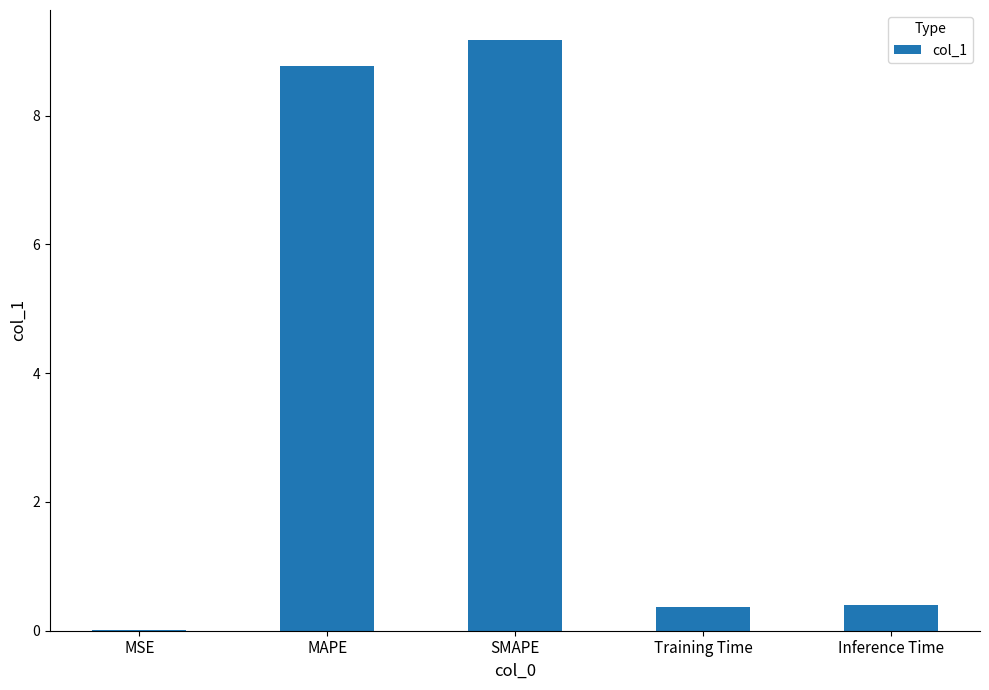

What is the greatest value displayed?

9.2